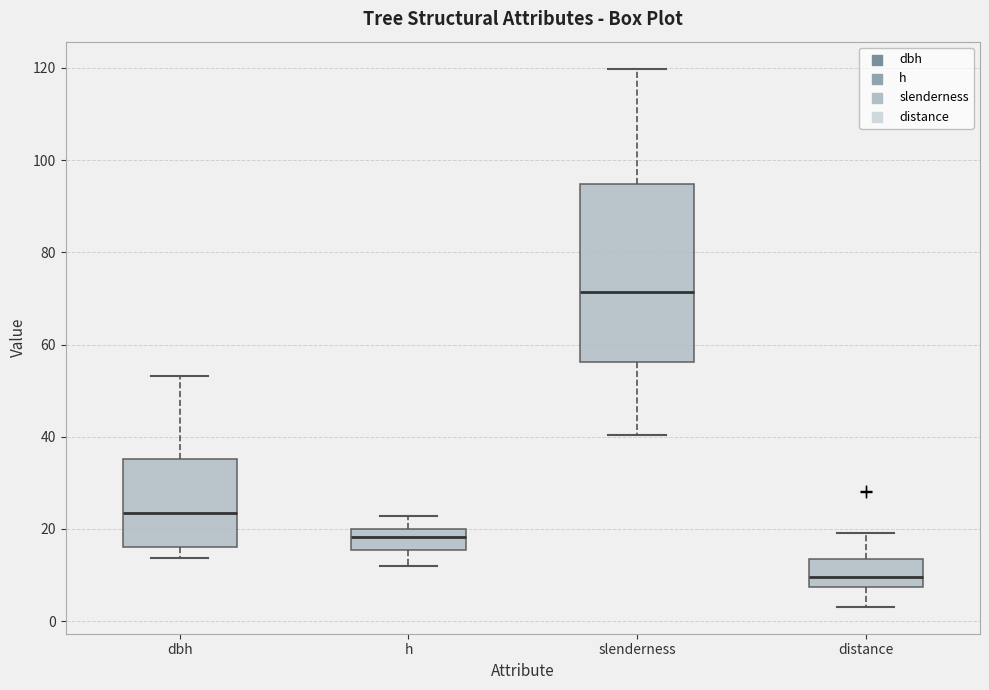

Comparing the boxes themselves (not the whiskers), which one is the tallest?

slenderness